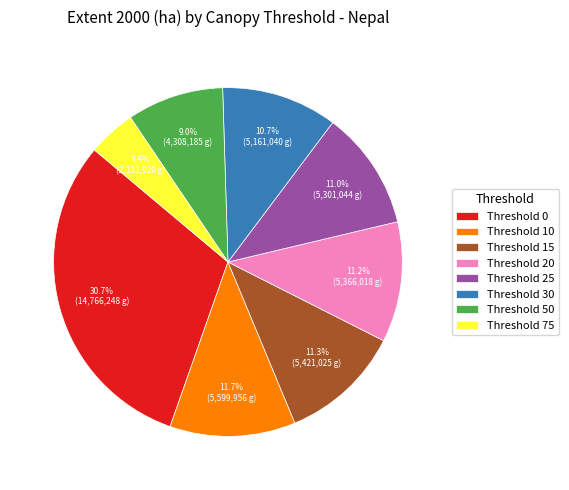

Count the number of slices in the pie.

8